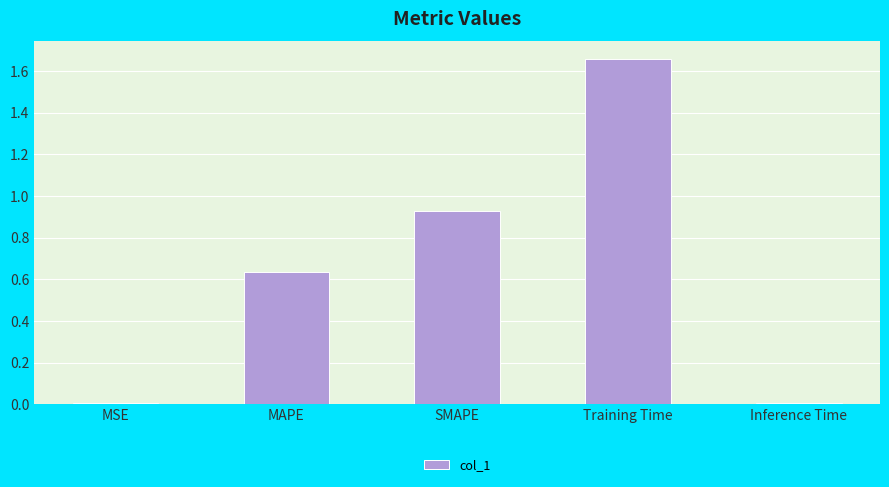

What is the change in value from Training Time to Inference Time?

-1.7